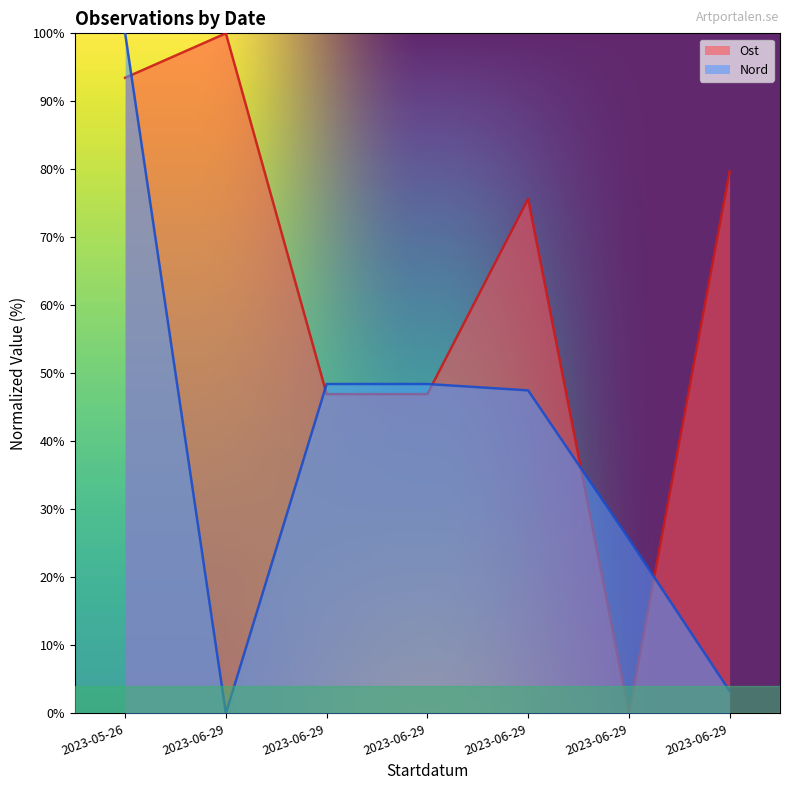

Which series has the widest spread of values?

Ost